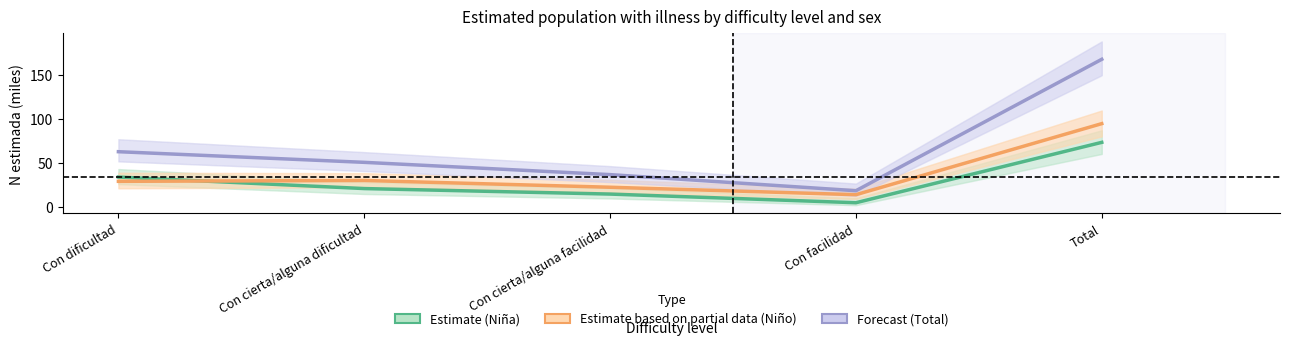

Rank the categories by Estimate based on partial data (Niño) value from lowest to highest.

Con facilidad, Con cierta/alguna facilidad, Con dificultad, Con cierta/alguna dificultad, Total